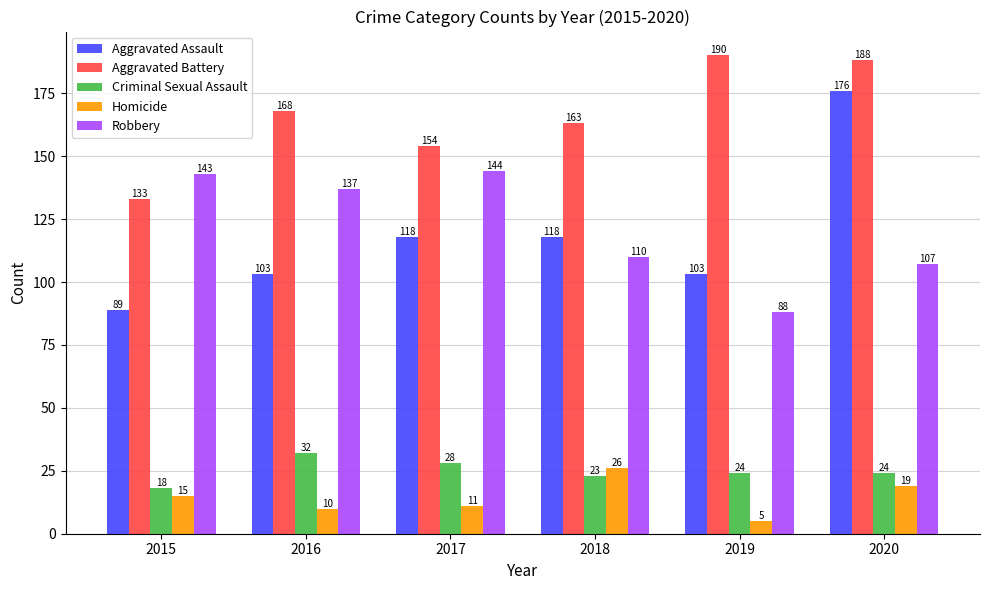

At which label does Robbery first exceed 137?

2015